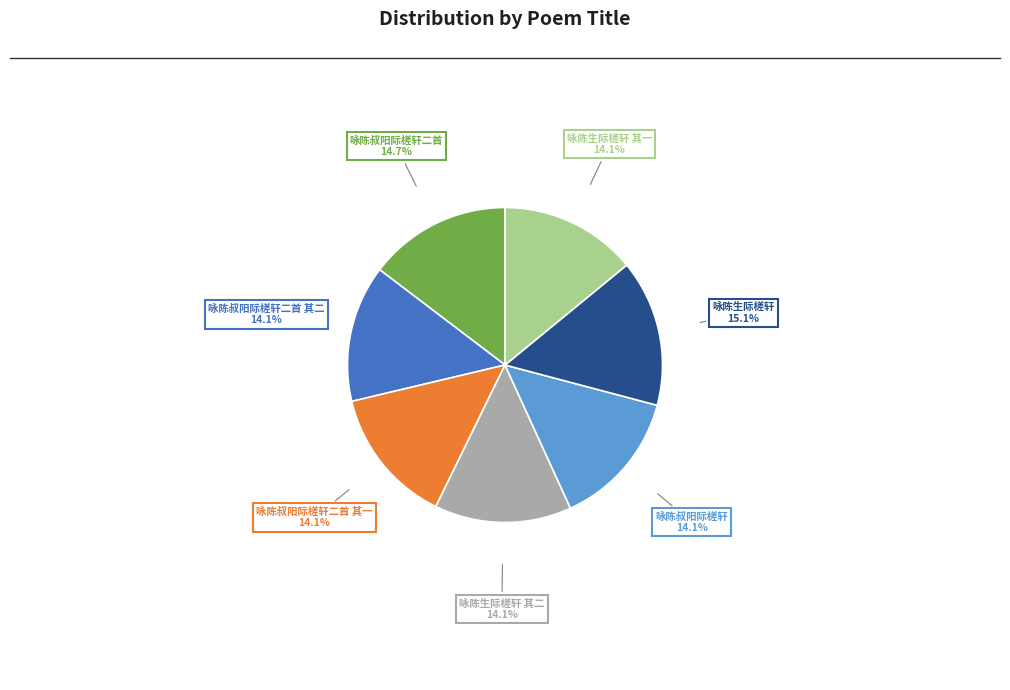

Does any single category account for the majority?

No